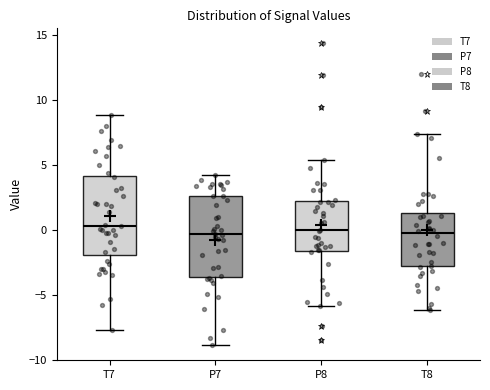

Where does the upper whisker of the box for P7 end on the y-axis? The values are not printed on the chart, so give them approximately, as read against the axis.

4.0